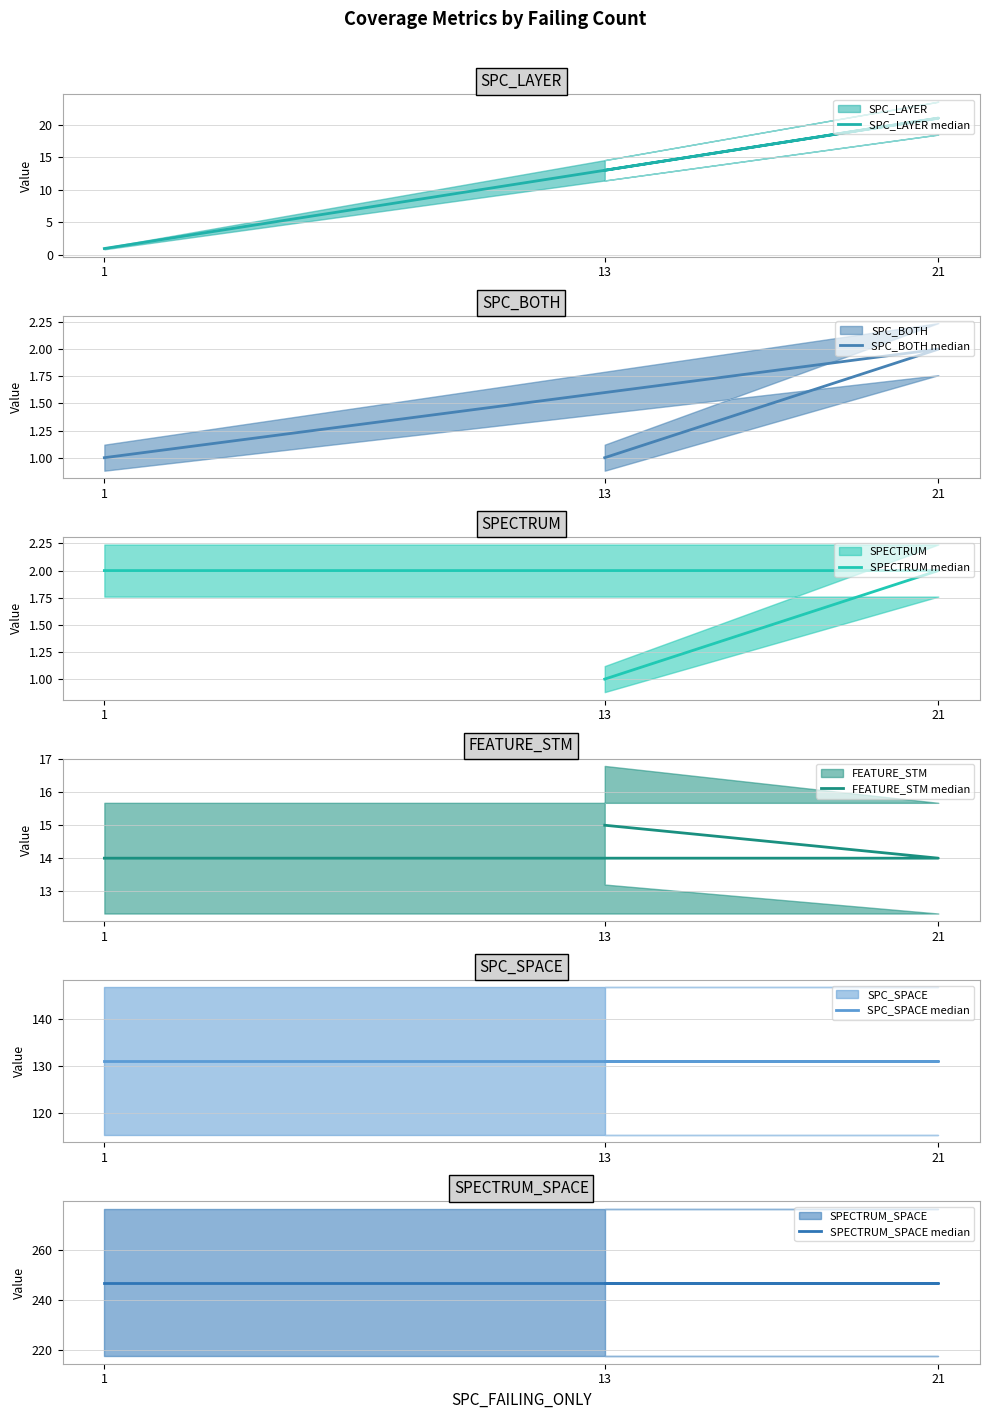

Read the SPC_LAYER median value at 13.

13